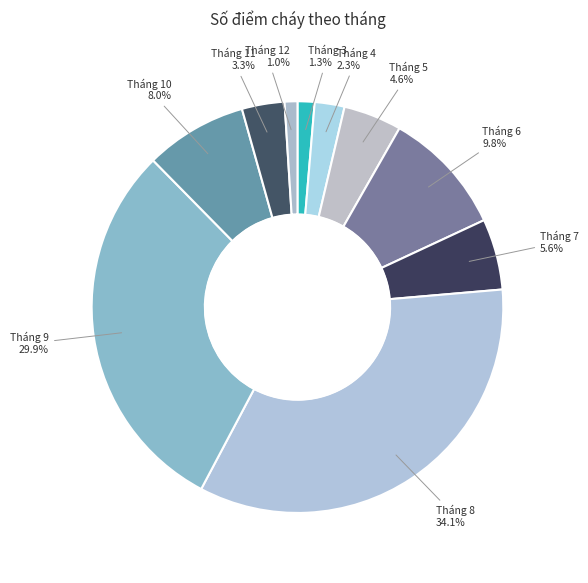

To the nearest percent, what is the average slice percentage?

10%